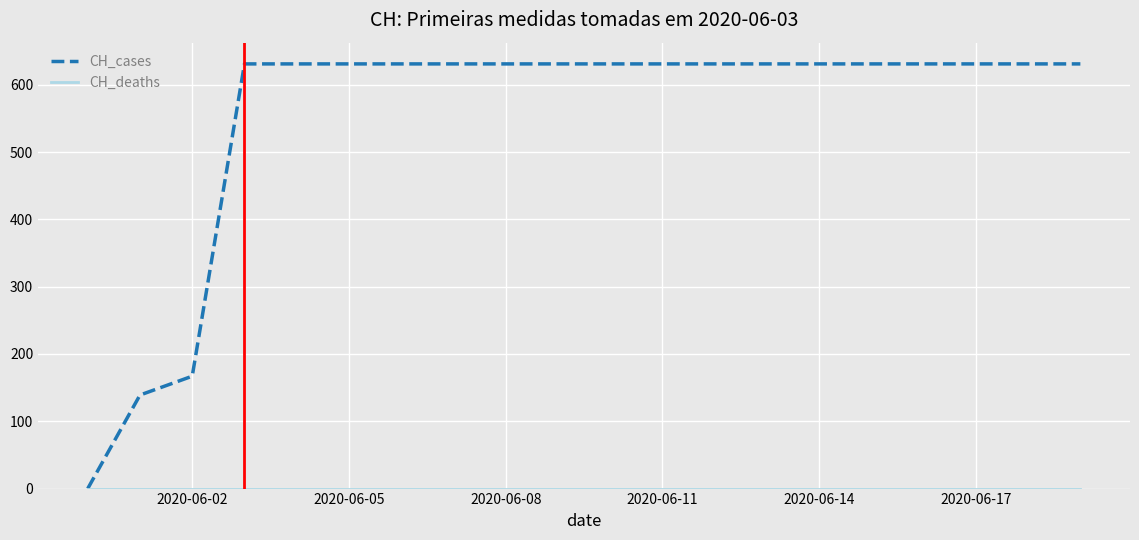

Which series has the largest total across all categories?

CH_cases